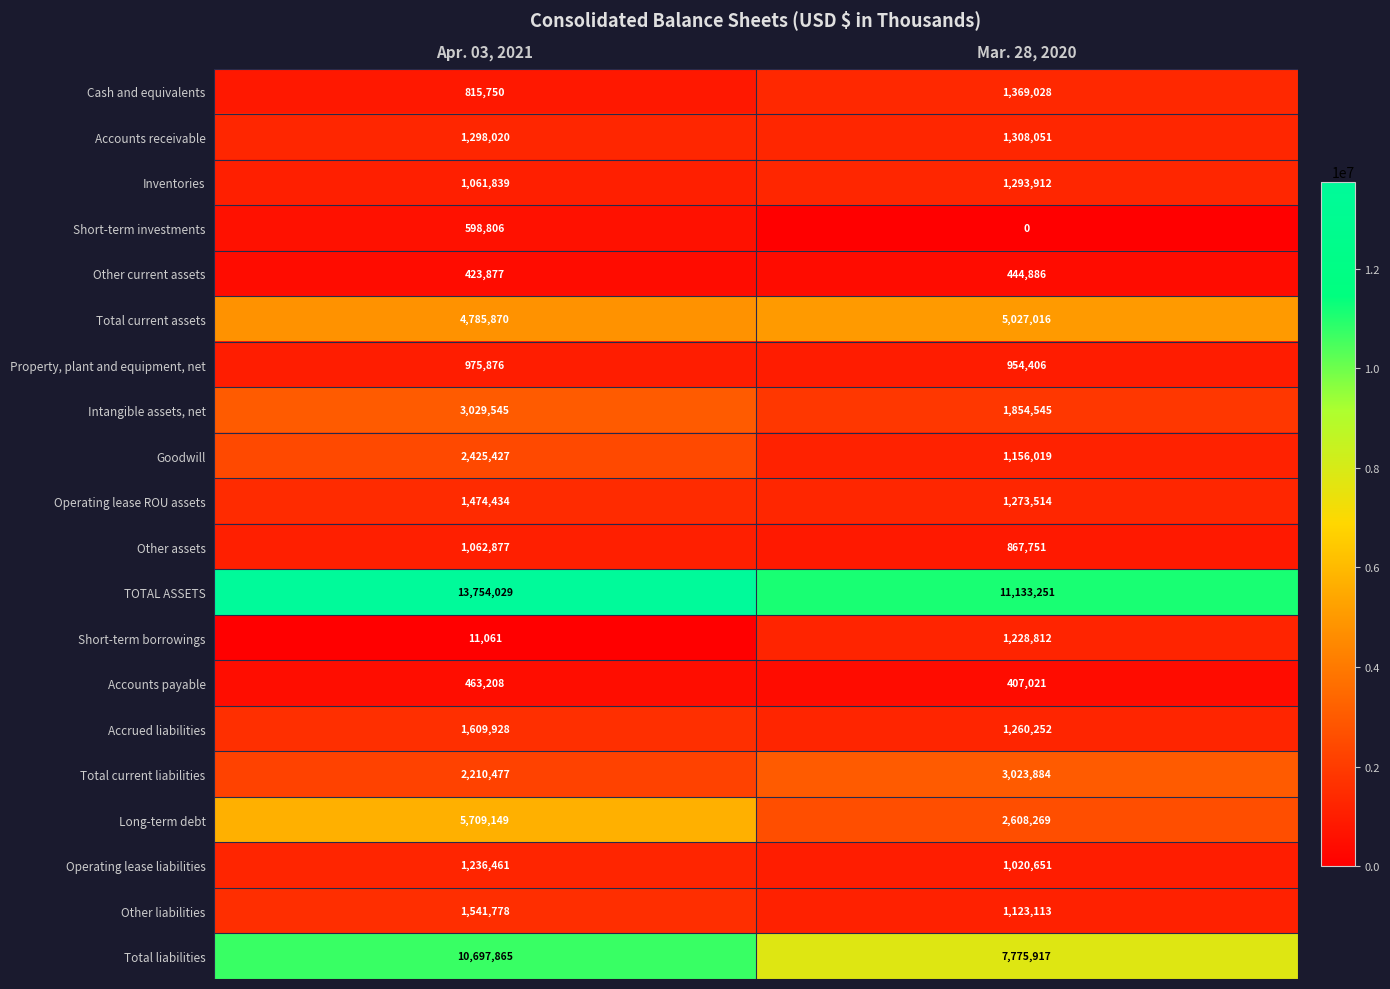

Count the number of categories in the chart.

2